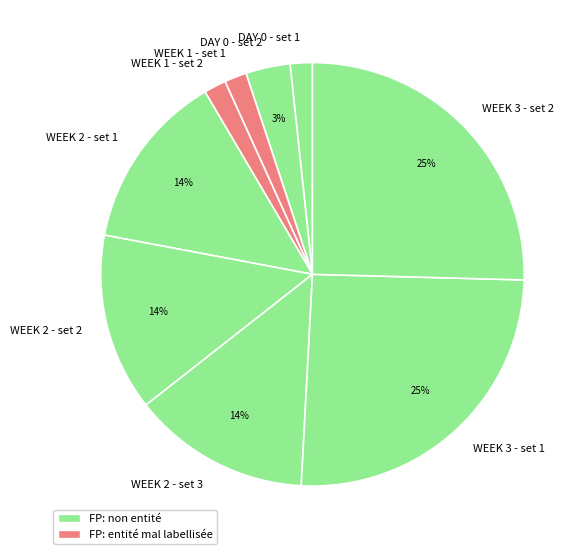

Count the number of slices in the pie.

9